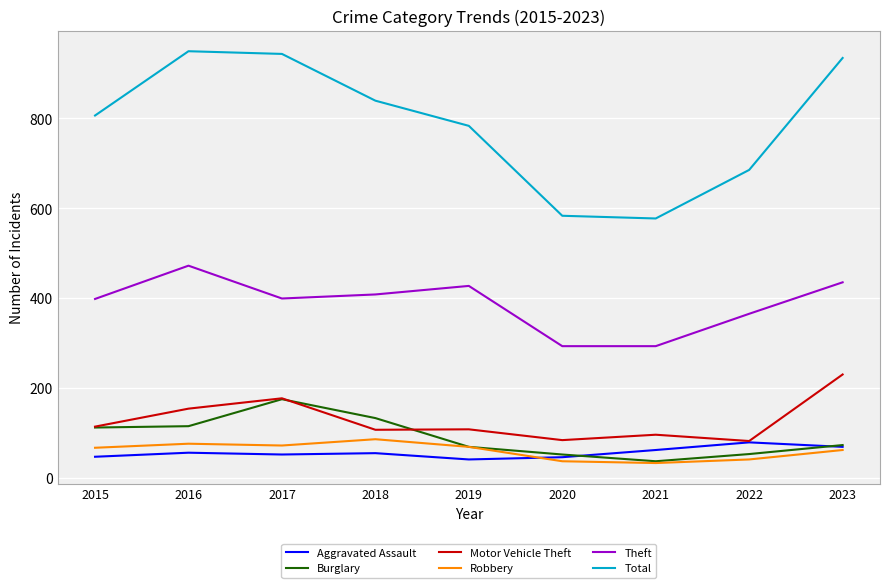

Does the chart have visible grid lines?

Yes